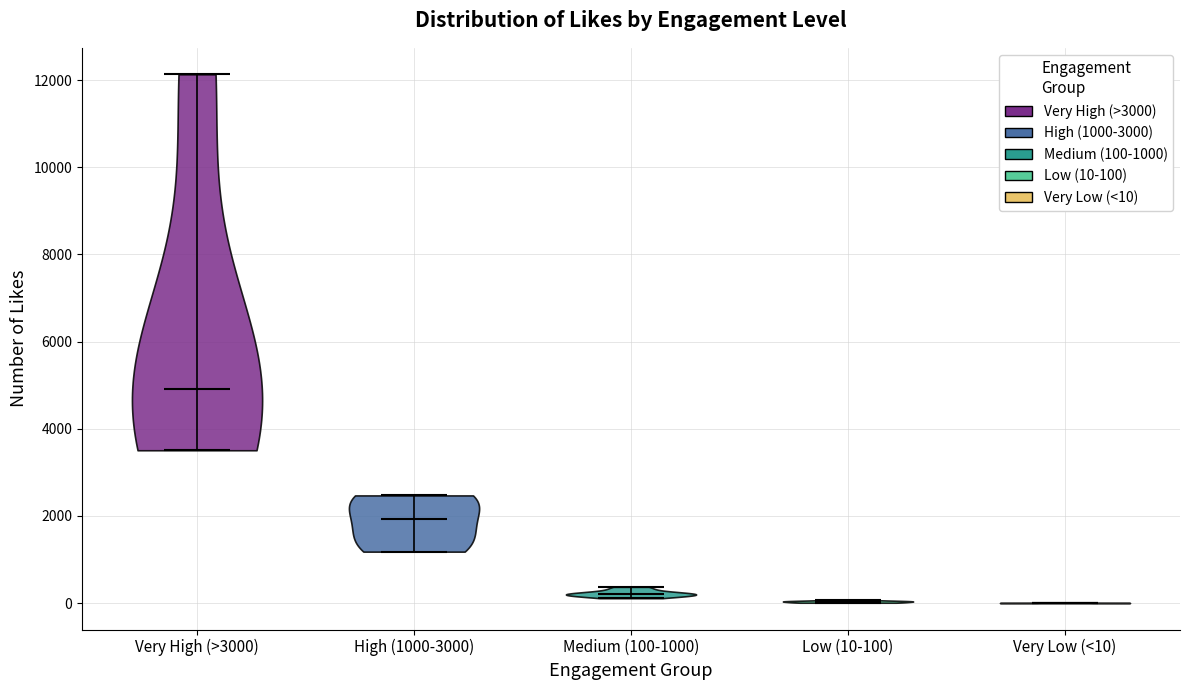

Where does the median line of the violin for High (1000-3000) sit on the y-axis? The values are not printed on the chart, so give them approximately, as read against the axis.

2000